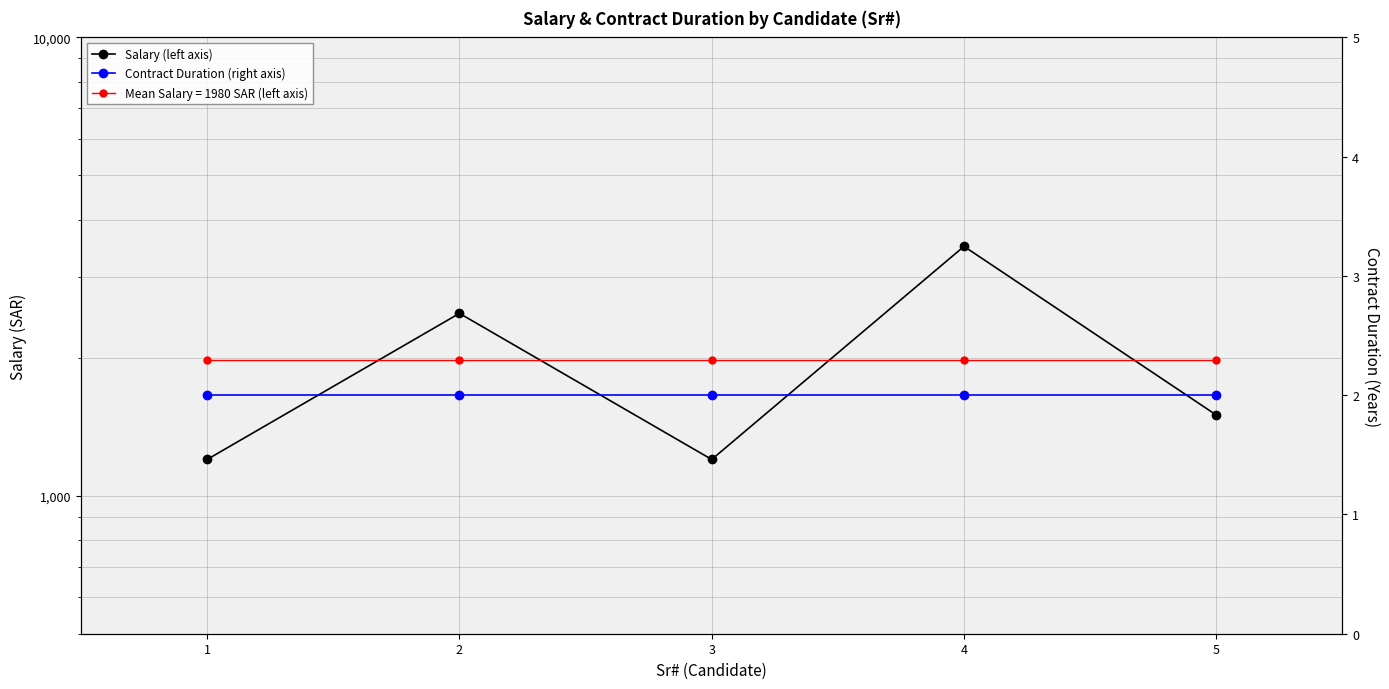

Which series has the largest total across all categories?

Salary (left axis)